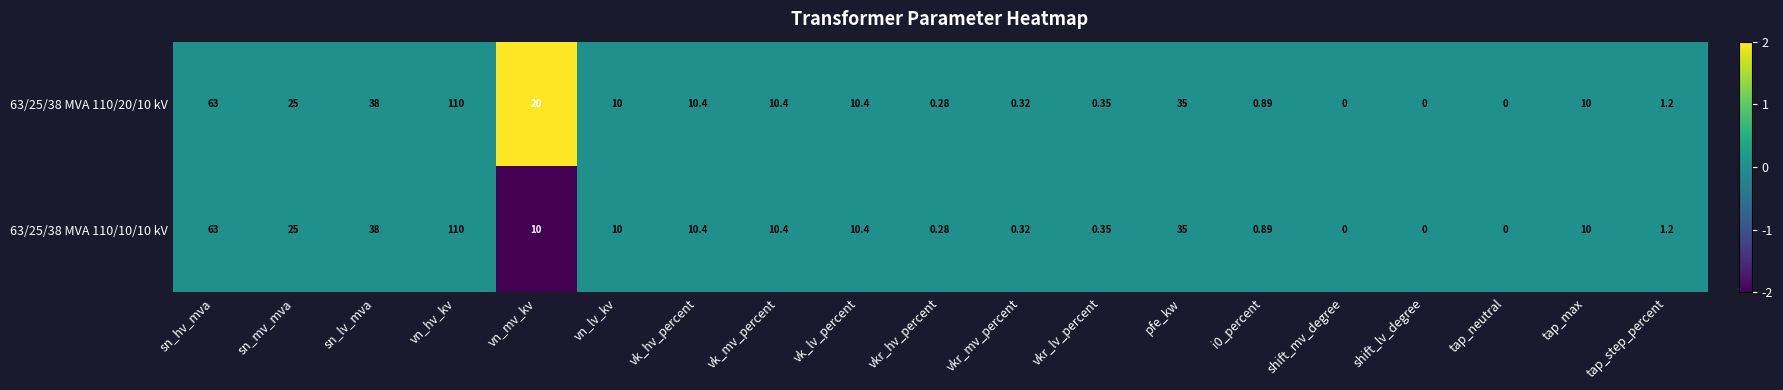

How many categories are shown in the chart?

19